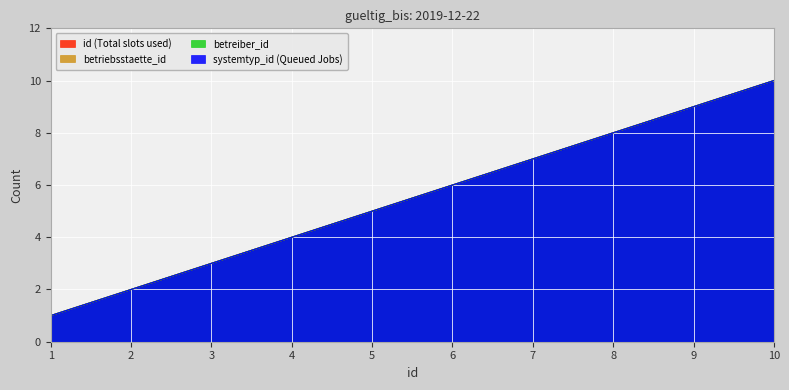

Reading left to right, what are all the values shown in this chart?

id: 1=1	2=2	3=3	4=4	5=5	6=6	7=7	8=8	9=9	10=10
systemtyp_id: 1=1	2=2	3=3	4=4	5=5	6=6	7=7	8=8	9=9	10=10
betriebsstaette_id: 1=1	2=2	3=3	4=4	5=5	6=6	7=7	8=8	9=9	10=10
betreiber_id: 1=1	2=2	3=3	4=4	5=5	6=6	7=7	8=8	9=9	10=10